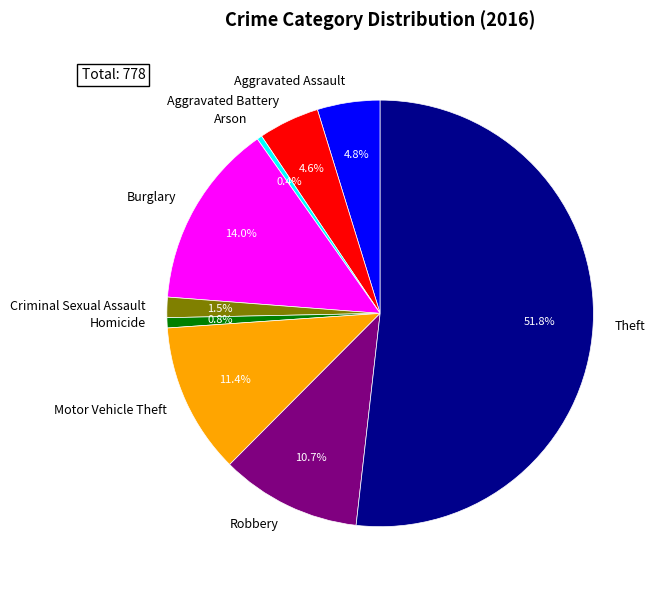

What is the largest slice in the pie chart?

Theft